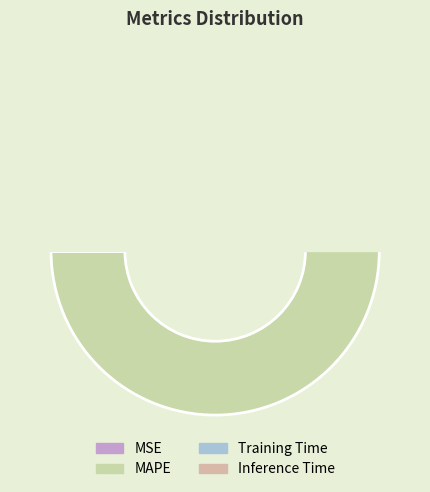

Count the number of slices in the pie.

4